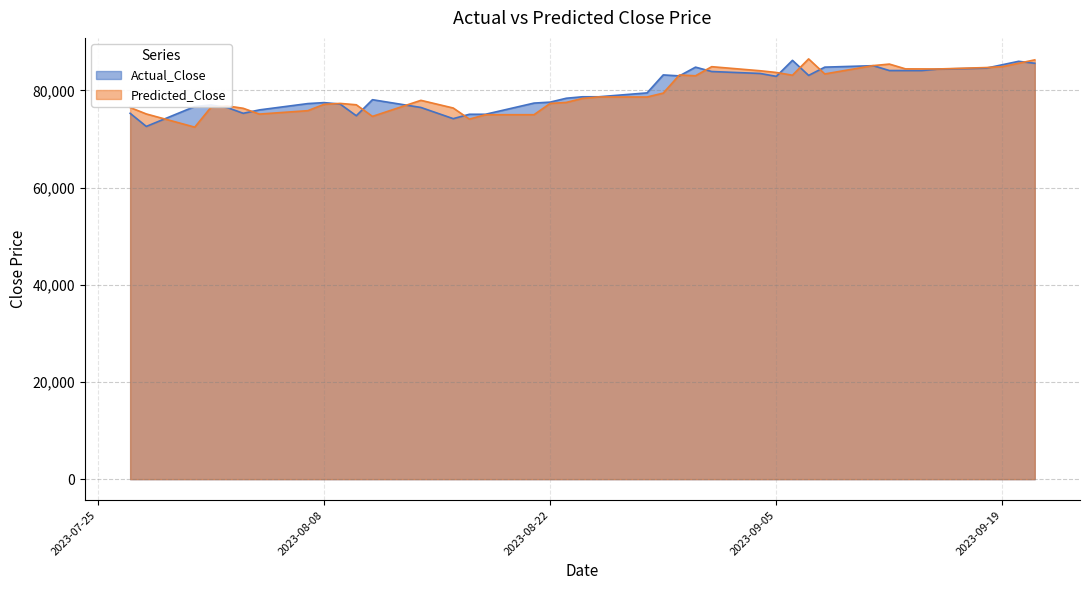

Reading left to right, transcribe all the data shown in this chart.

Actual_Close: 75300.0	72600.0	76700.0	77000.0	76500.0	75300.0	76000.0	77300.0	77500.0	77200.0	74800.0	78100.0	76500.0	74200.0	75100.0	75100.0	77400.0	77600.0	78400.0	78700.0	78700.0	79500.0	83200.0	83000.0	84800.0	83900.0	83500.0	82900.0	86200.0	83100.0	84800.0	85100.0	84100.0	84100.0	84100.0	84400.0	84600.0	85300.0	86000.0	85600.0
Predicted_Close: 76490.8	75167.0	72449.0	76530.1	76832.7	76329.1	75139.3	75841.8	77142.5	77335.4	77053.8	74664.5	77968.1	76387.0	74102.6	75006.5	75011.0	77332.0	77541.7	78360.2	78664.0	78656.5	79453.6	83185.5	83024.5	84893.9	84057.5	83704.5	83137.4	86496.3	83400.5	85119.3	85429.0	84440.8	84436.0	84422.3	84715.9	84904.1	85600.6	86296.0